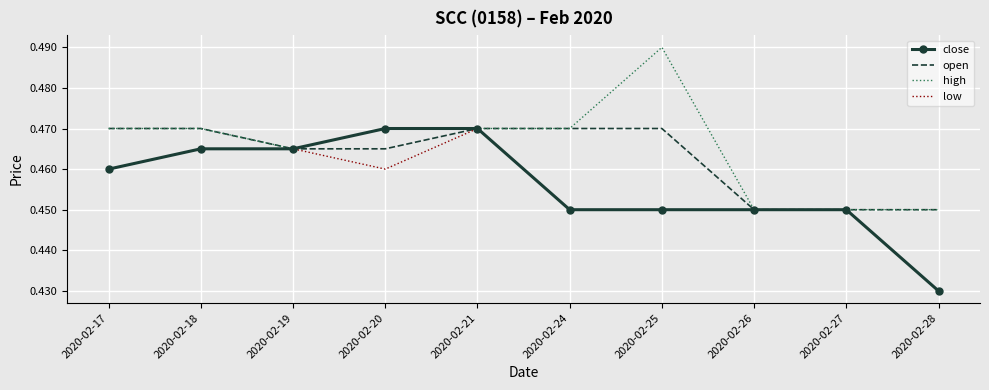

What are all the series names shown in the legend?

close, open, high, low